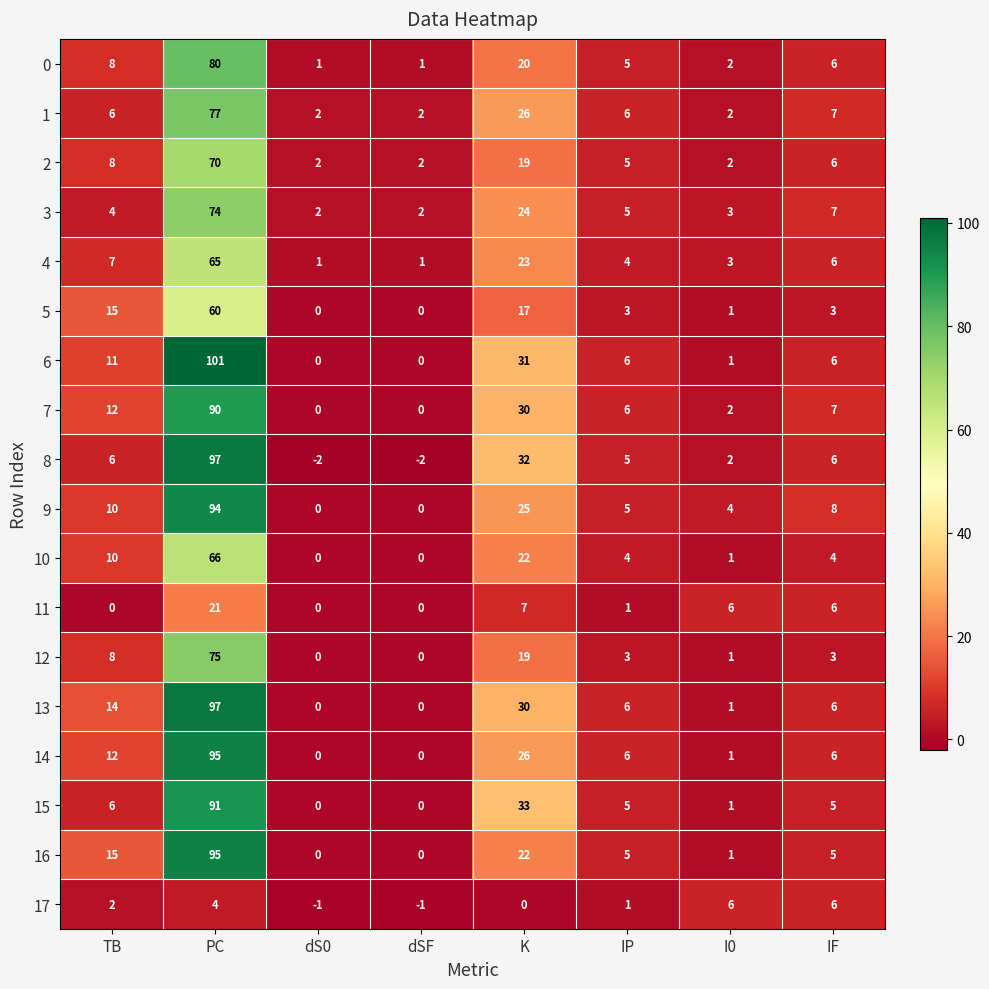

The value of 12 at K is 31. True or false?

False